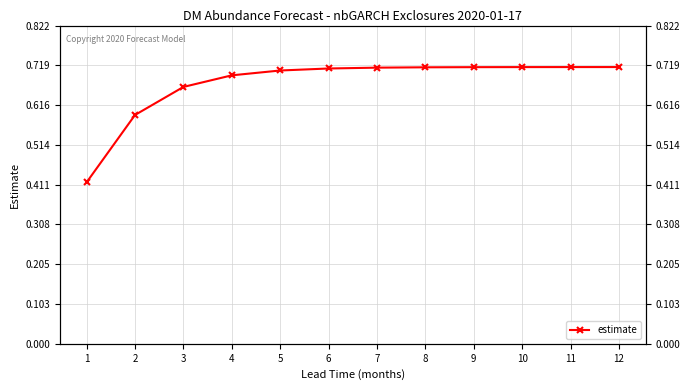

The value at 1 is 0.4. True or false?

True